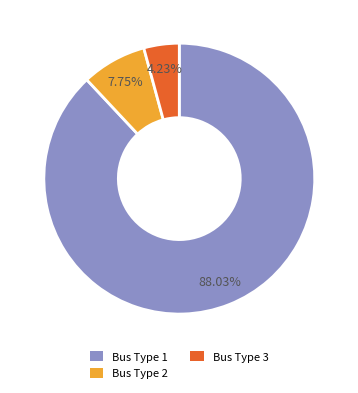

To the nearest percent, what is the average slice percentage?

33%